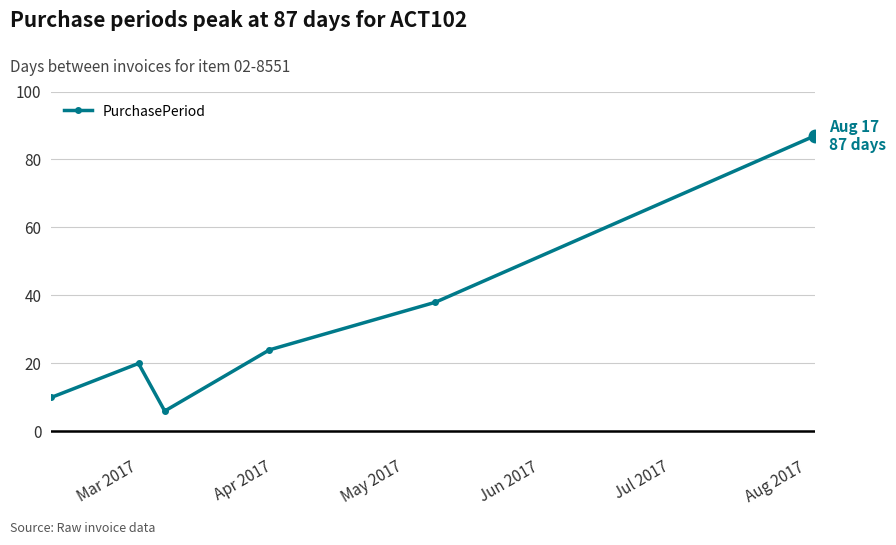

True or false: there are more than 0 points higher than both neighbors.

True